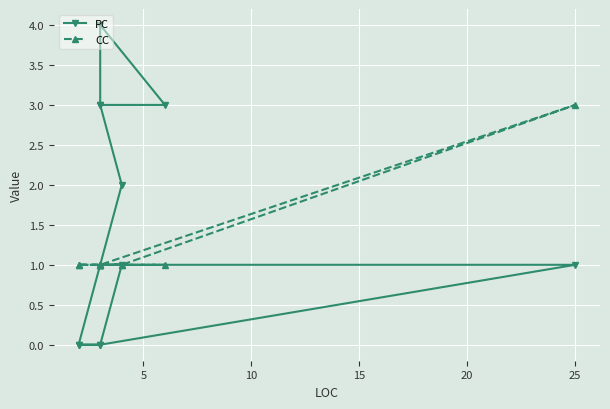

Reading right to left, list all the values displayed in this chart.

PC: 3	3	4	3	2	0	0	1	1	0	0
CC: 1	1	1	1	1	1	1	3	1	1	1